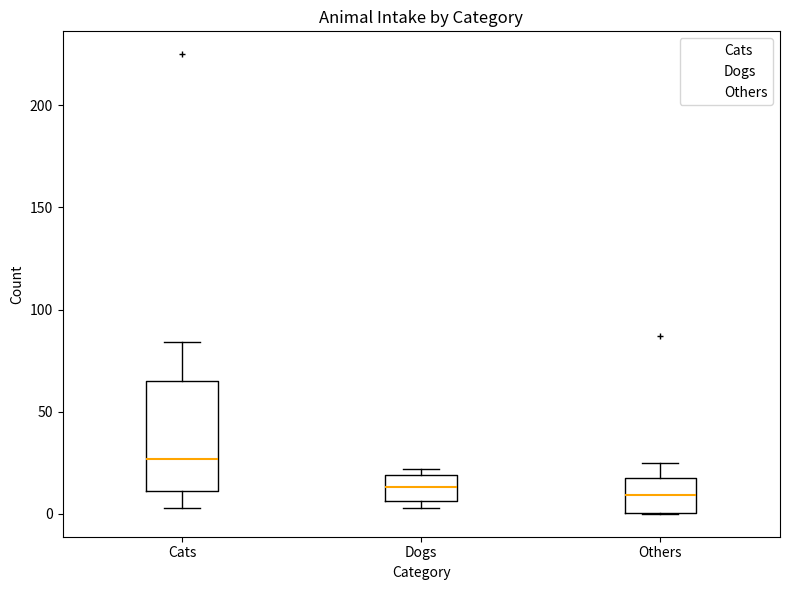

Reading left to right, transcribe this box plot: for each box, give where its median line is, the range the box spans, and where its two whiskers end, as read against the y-axis. The values are not printed on the chart, so give them approximately, as read against the axis.

Cats: median 25, box 10 to 65, whiskers 5 to 85
Dogs: median 15, box 5 to 20, whiskers 5 (just below the box's lower edge) to 20 (just above the box's upper edge)
Others: median 10, box 0 to 20, whiskers 0 to 25